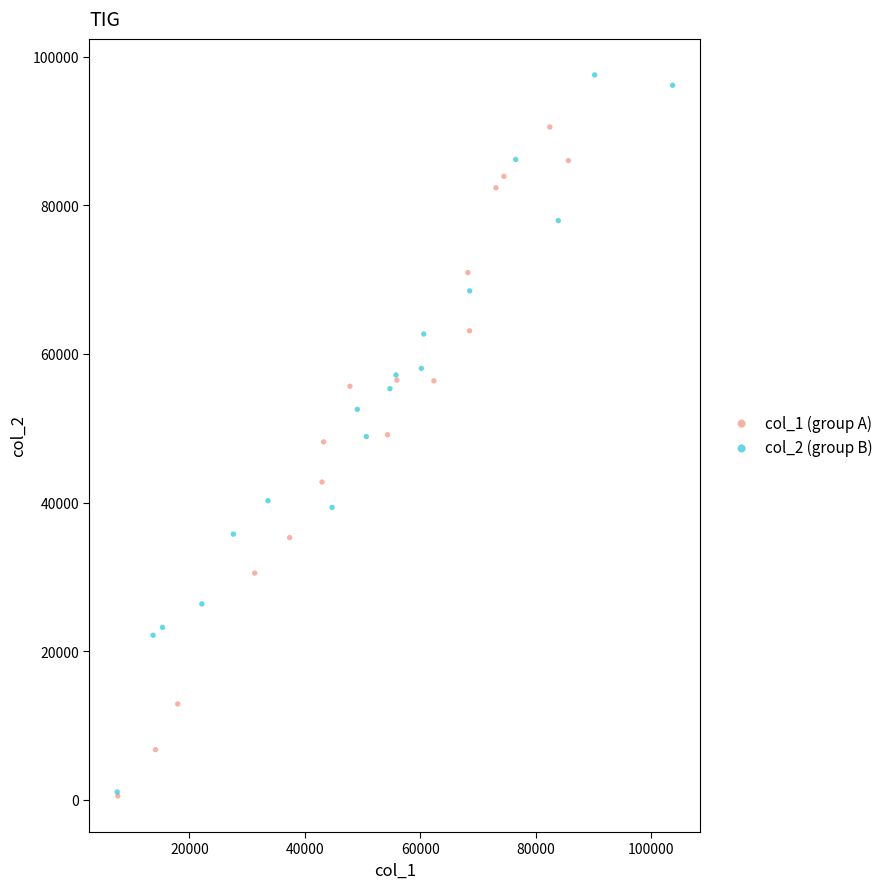

Which series has the largest Y range (max minus min)?

col_2 (group B)